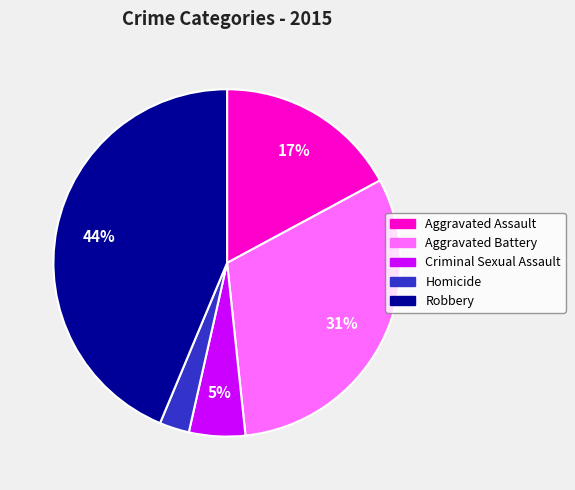

To the nearest percent, what is the average slice percentage?

20%